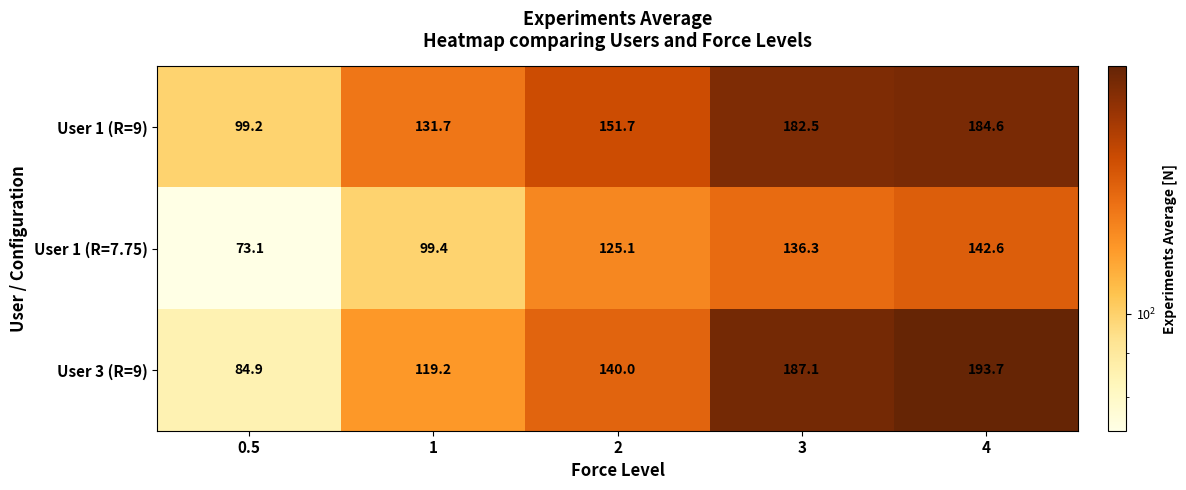

What is the difference between the maximum and minimum values in the User 1 (R=7.75) series?

69.5